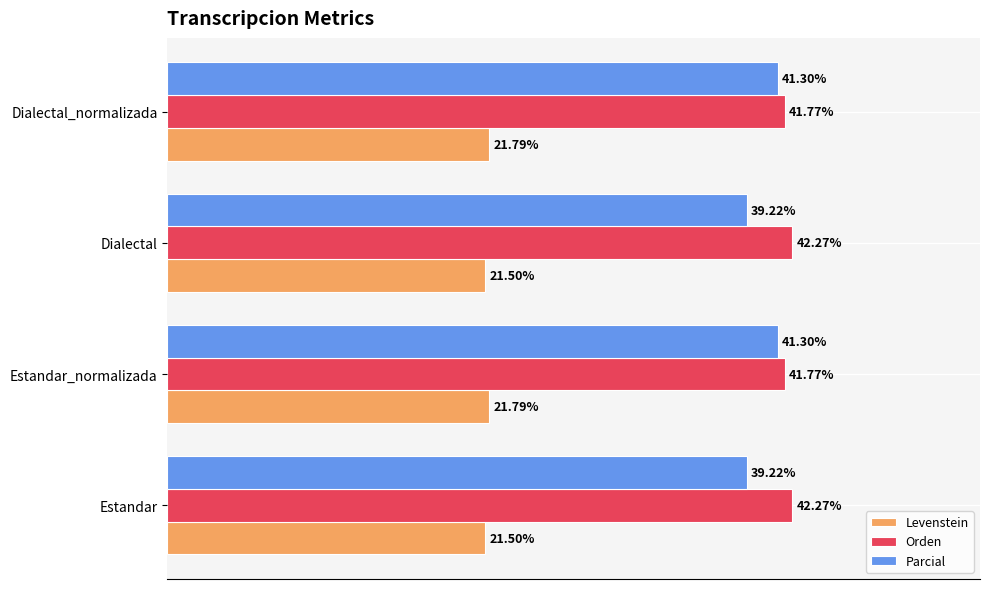

Between Estandar and Dialectal_normalizada, which series saw the biggest shift?

Parcial